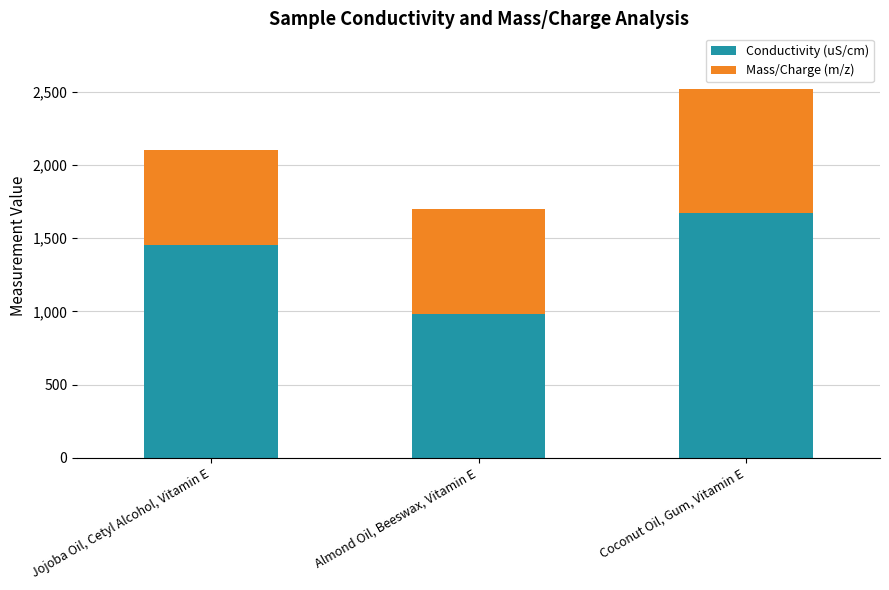

What is the average value of the Conductivity (uS/cm) series?

1366.7